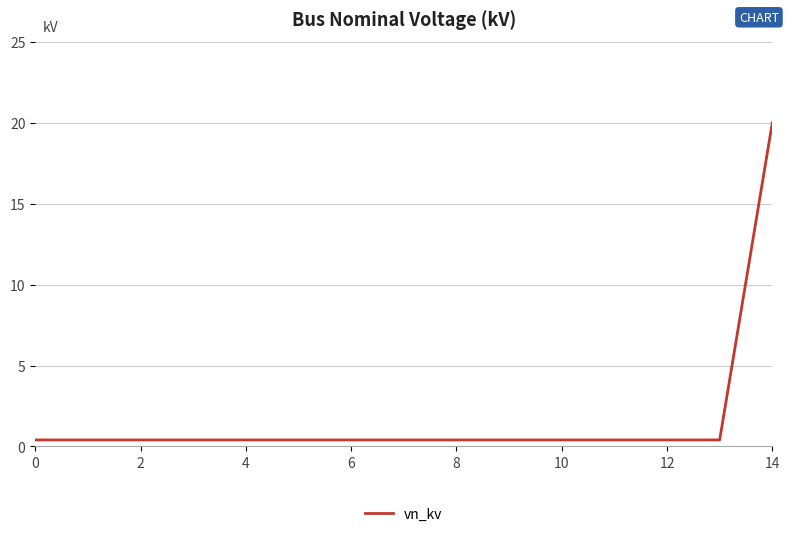

What is the difference between the maximum and minimum values?

19.6